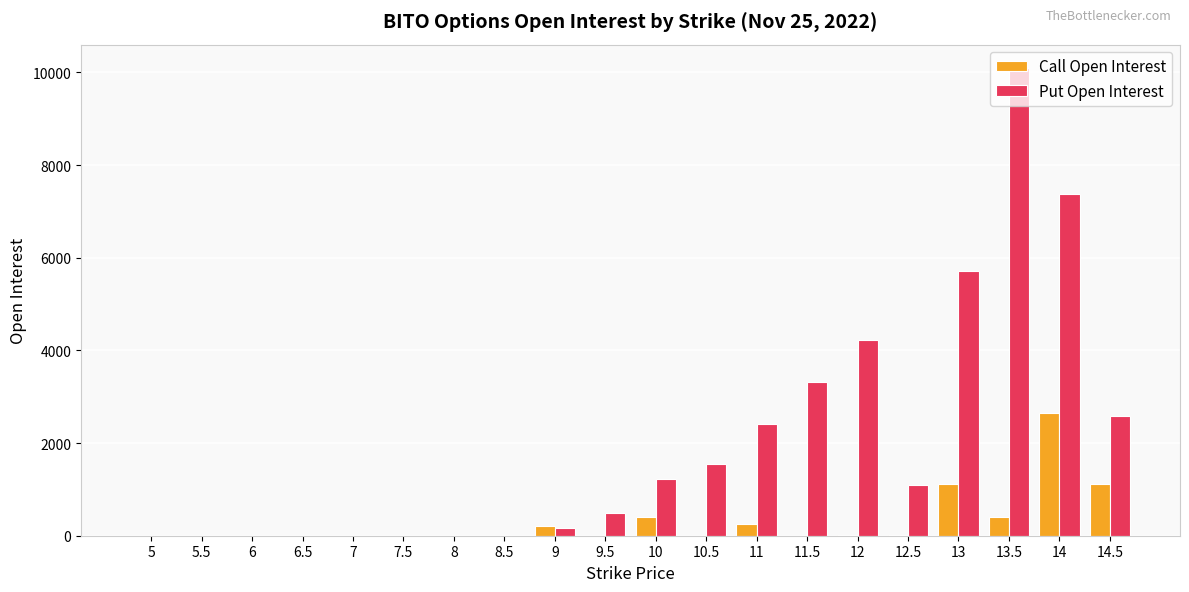

How many series are shown in this chart?

2